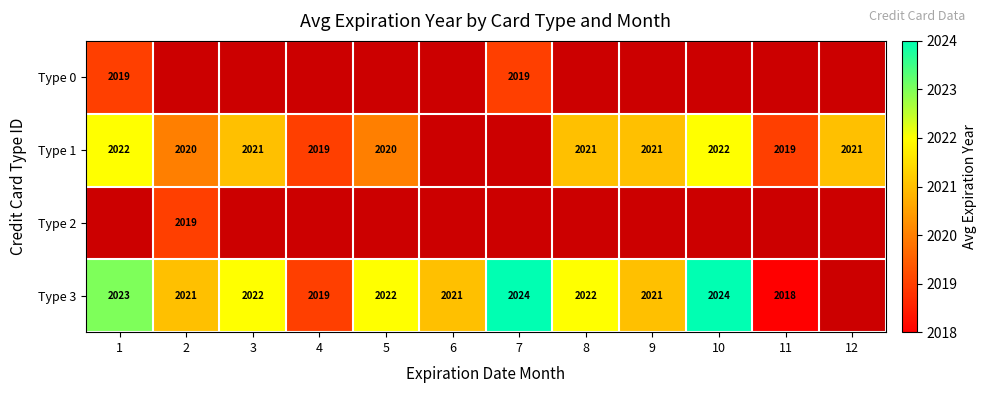

Is it true that Type 3 equals 1135 at 5?

False